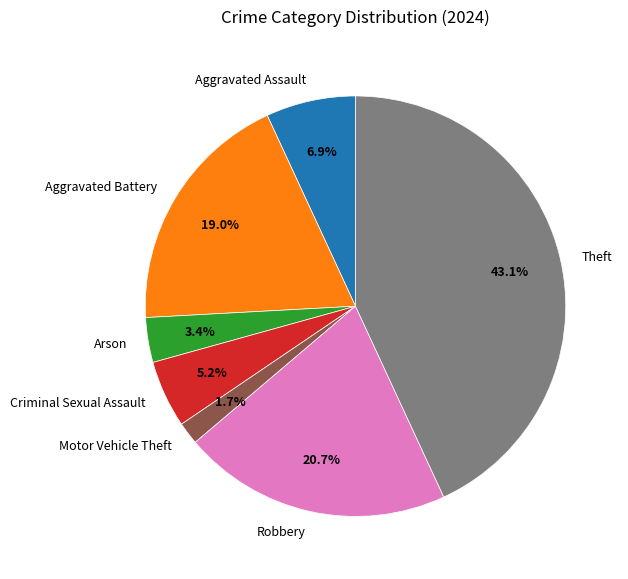

The Robbery slice represents 21% of the pie. True or false?

True